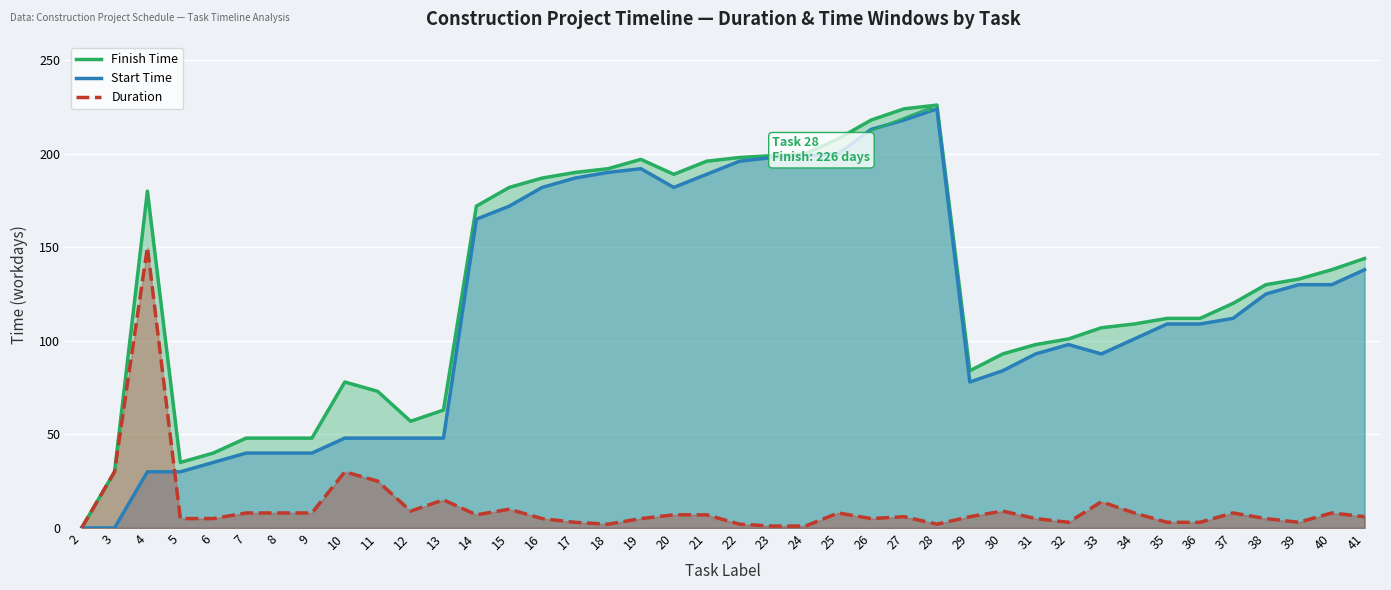

Where is Duration nearest to the value 75?

3